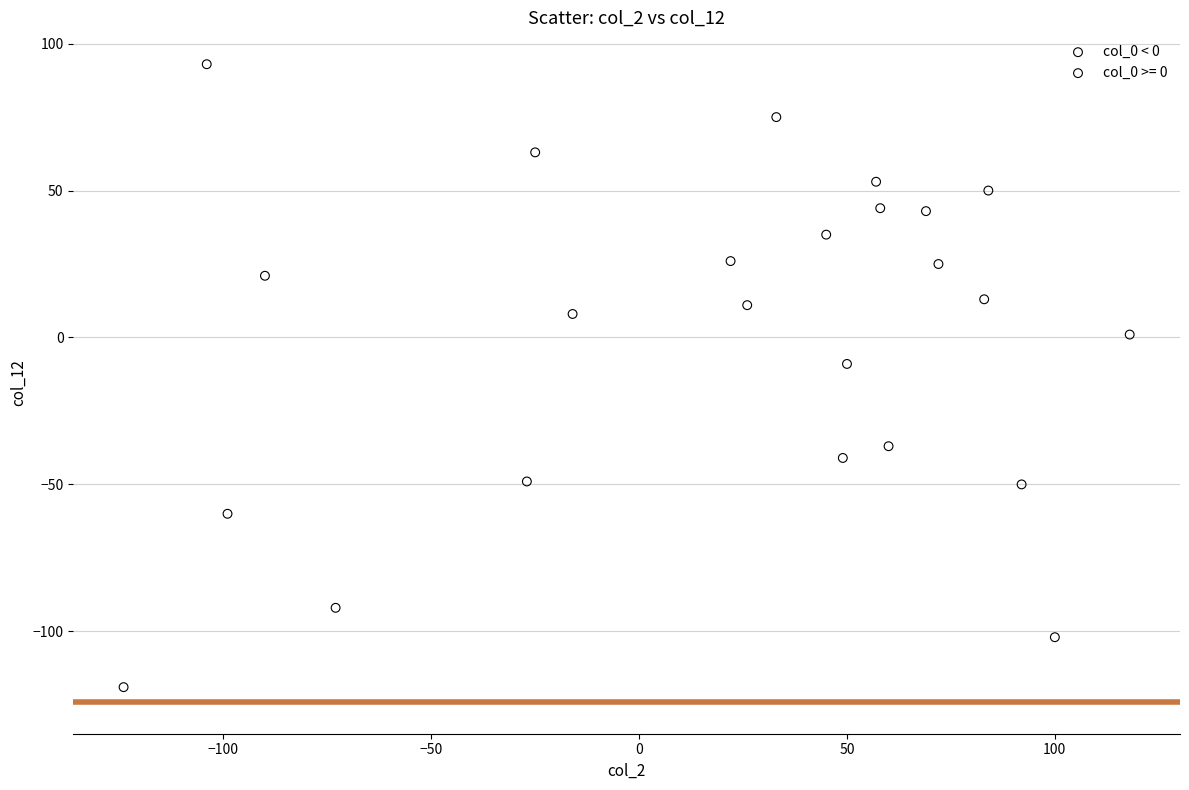

Which series contains the lowest Y value?

col_0 >= 0